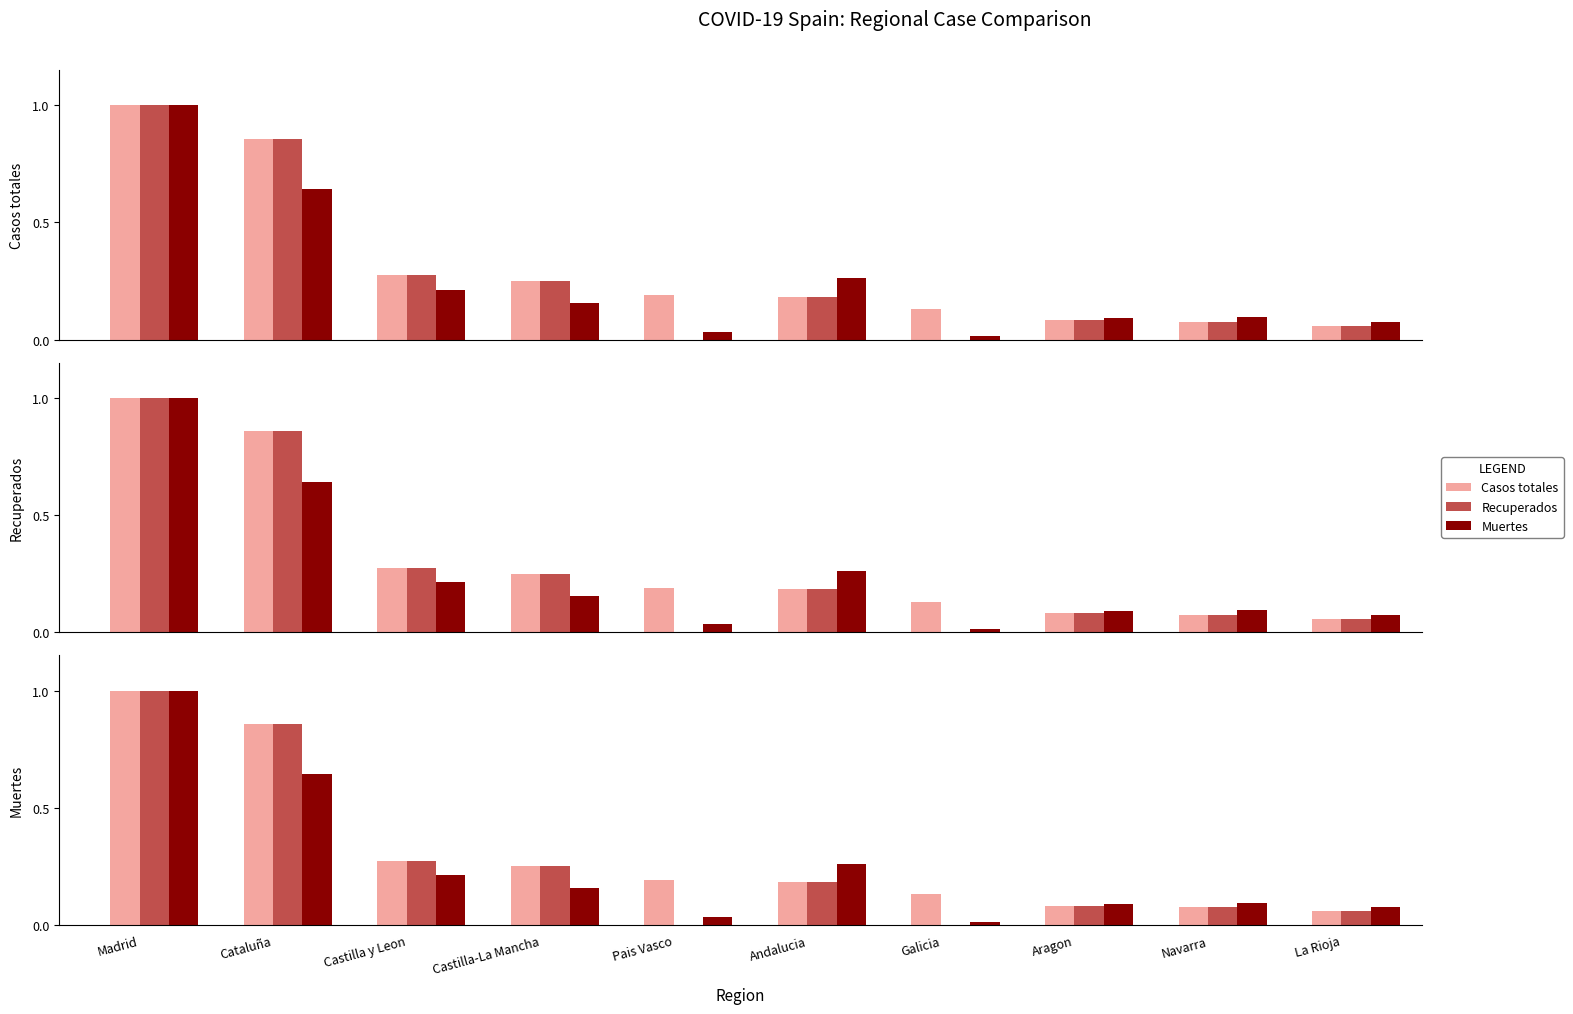

At which category does the chart reach its peak across all series?

Madrid